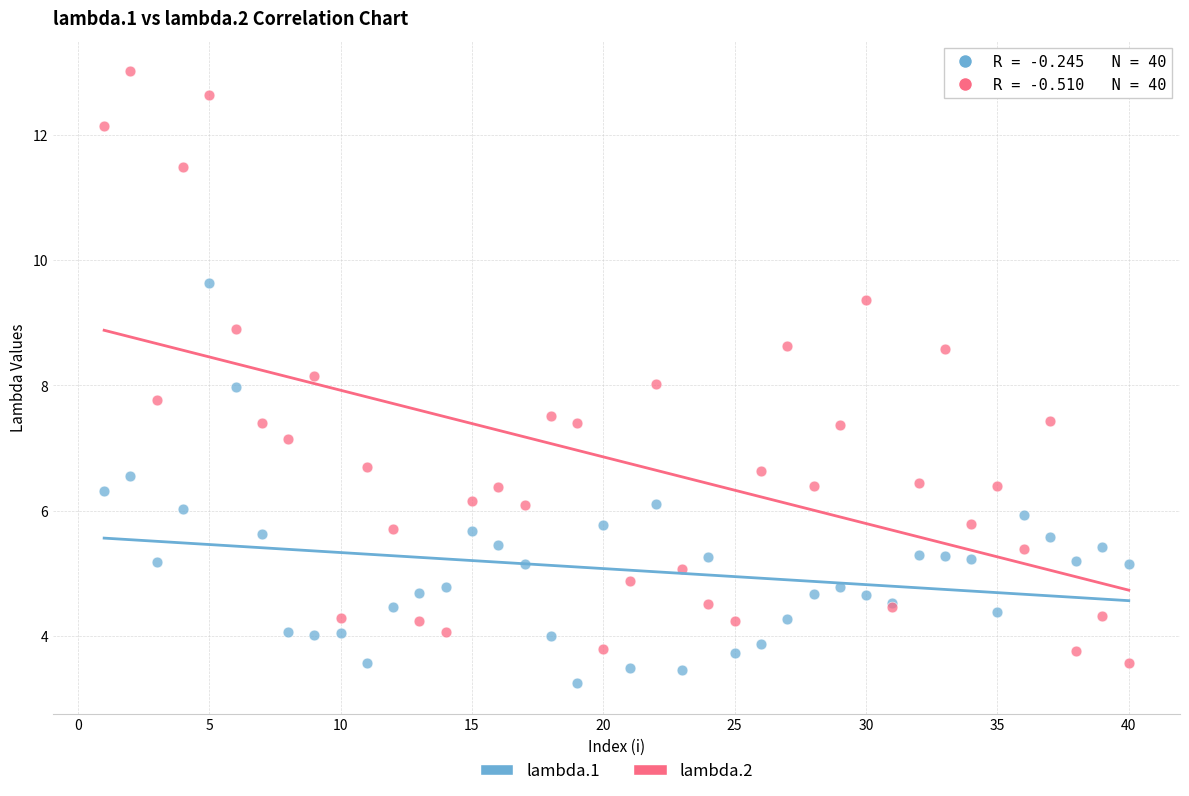

Which series reaches the maximum Y coordinate?

lambda.2